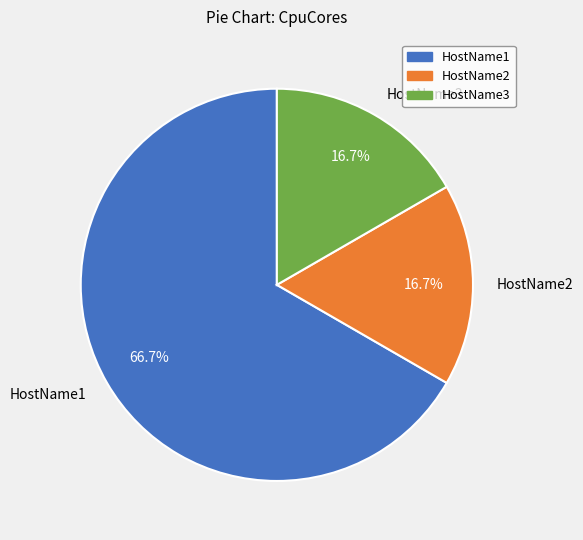

Which category accounts for the majority?

HostName1